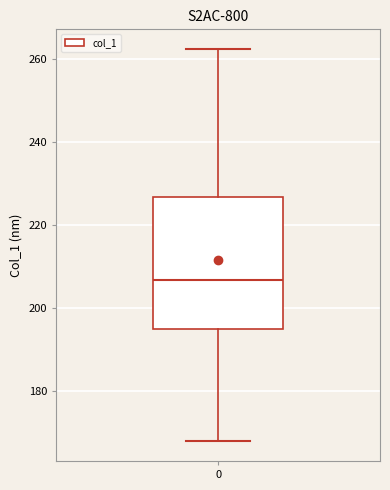

Transcribe this box plot: give where the median line is, the range the box spans, and where the two whiskers end, as read against the y-axis. The values are not printed on the chart, so give them approximately, as read against the axis.

median 206, box 194 to 226, whiskers 168 to 262